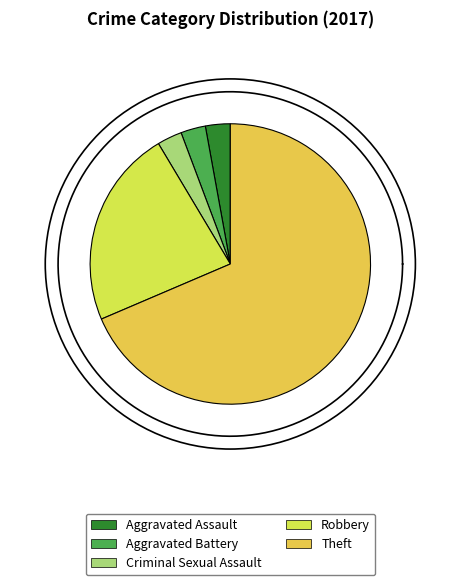

To the nearest percent, what percentage of the pie is Aggravated Assault?

3%